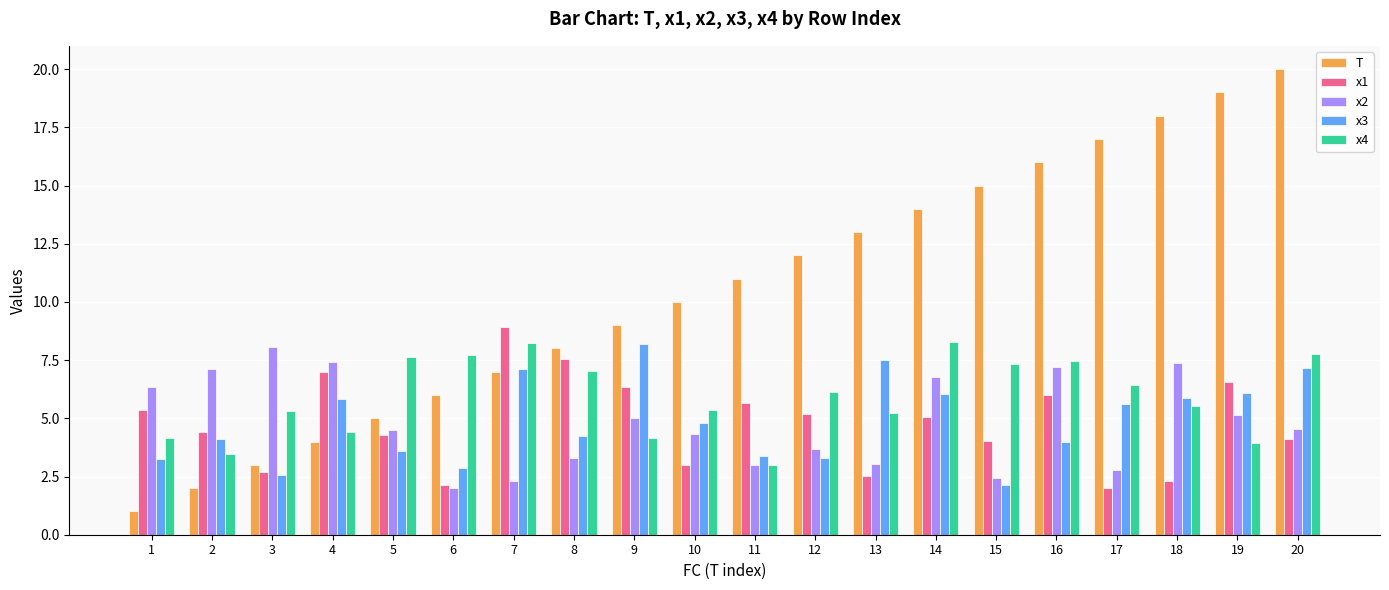

What is the sum of the T values at 2 and 3?

5.0